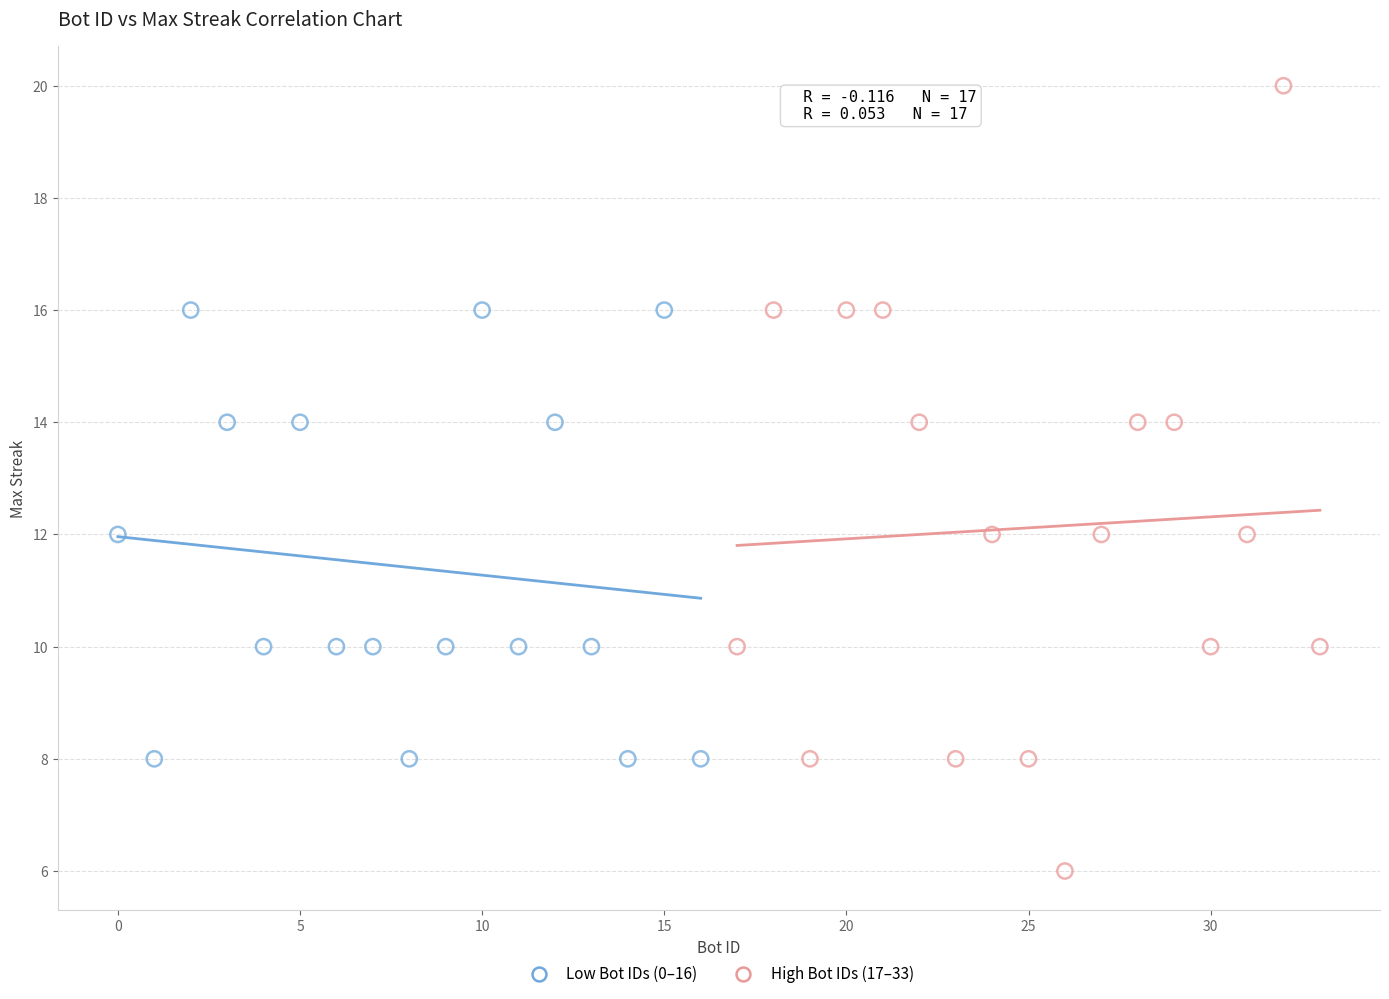

Which series contains the lowest Y value?

High Bot IDs (17–33)